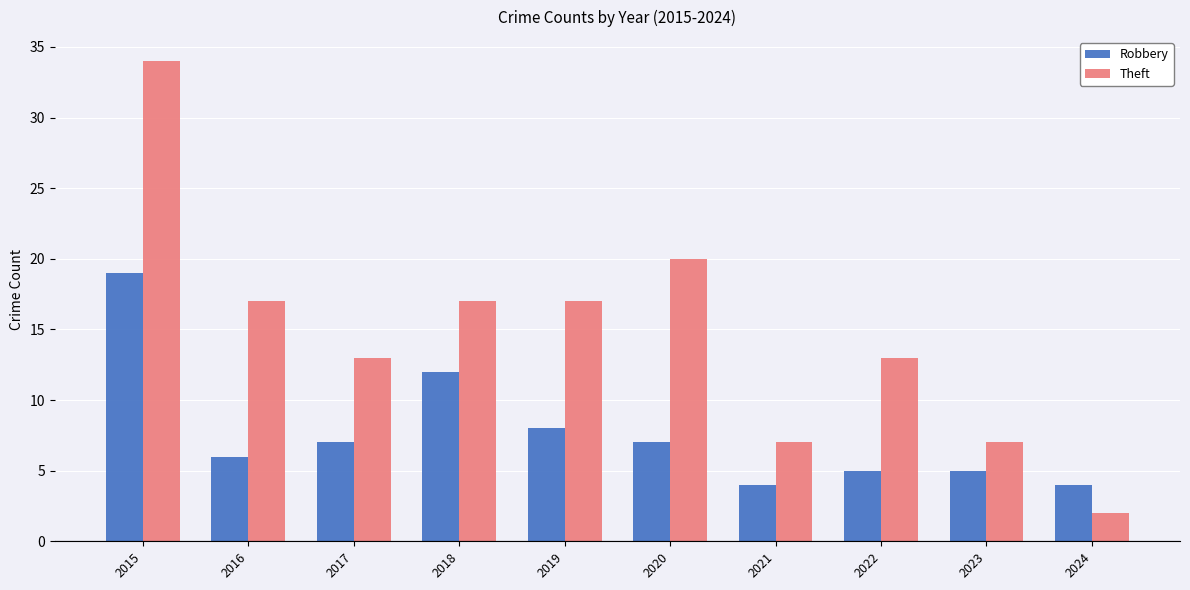

What is the lowest value of the Theft series?

2